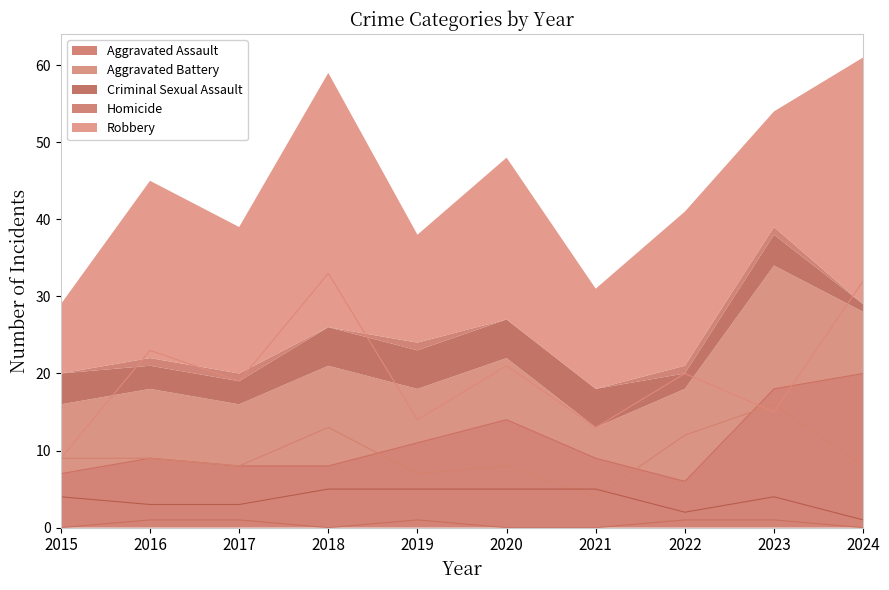

True or false: Criminal Sexual Assault and Homicide cross at least once.

False